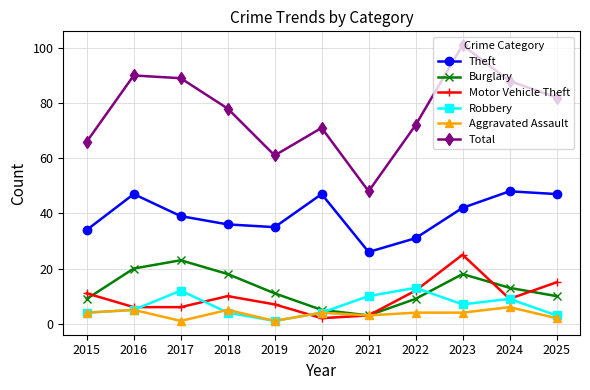

In Burglary, how many points are higher than both neighbors (excluding endpoints)?

2